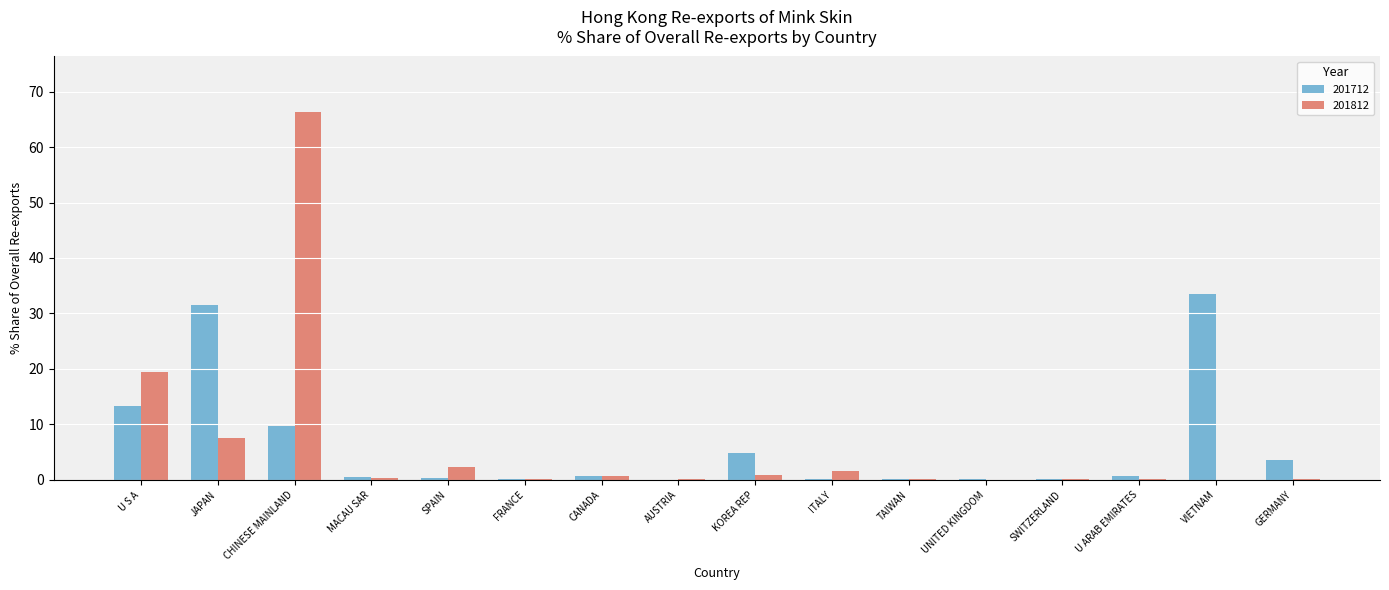

Is the value of 201712 at U S A greater than the value of 201812 at GERMANY?

Yes